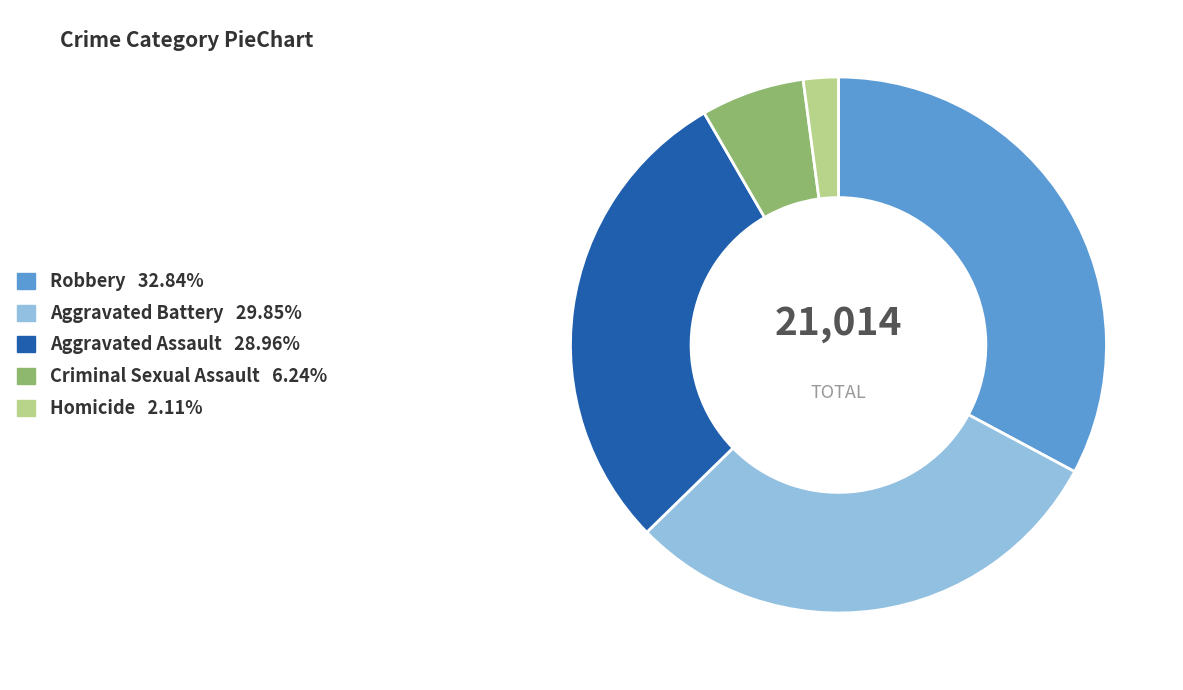

Is there any slice that represents more than half of the pie?

No